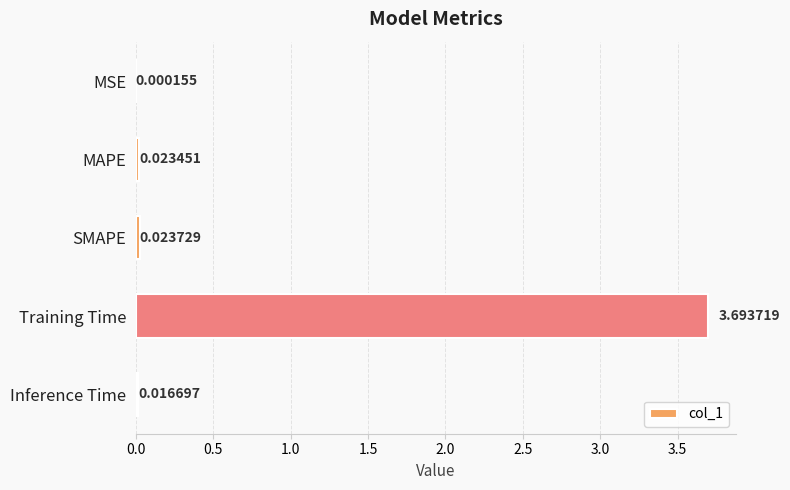

Which label corresponds to the largest value in the chart?

Training Time